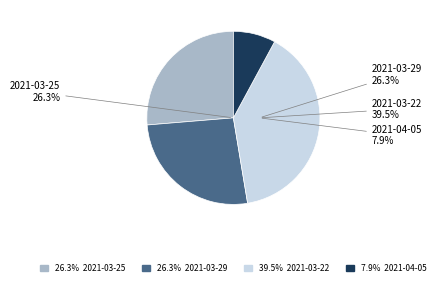

The 2021-04-05 slice represents 19% of the pie. True or false?

False